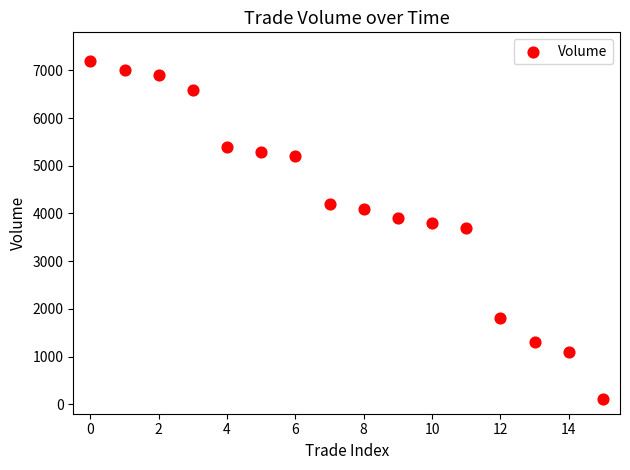

What is the range of Y values (max minus min)?

7100